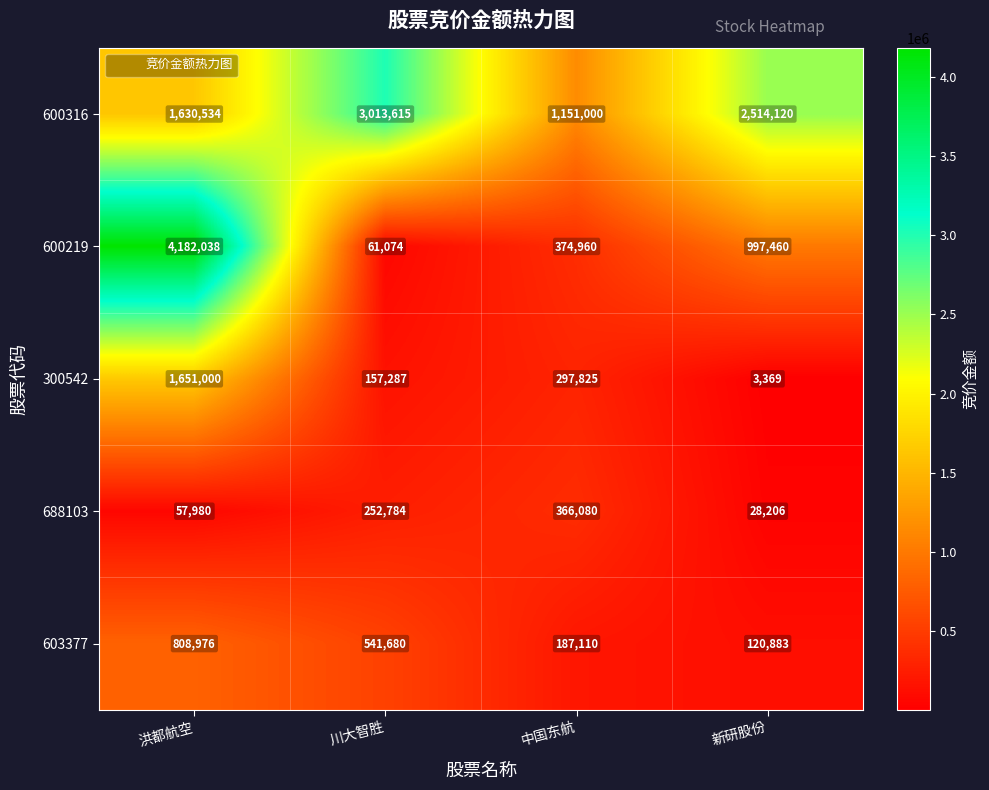

What is the smallest value displayed?

3369